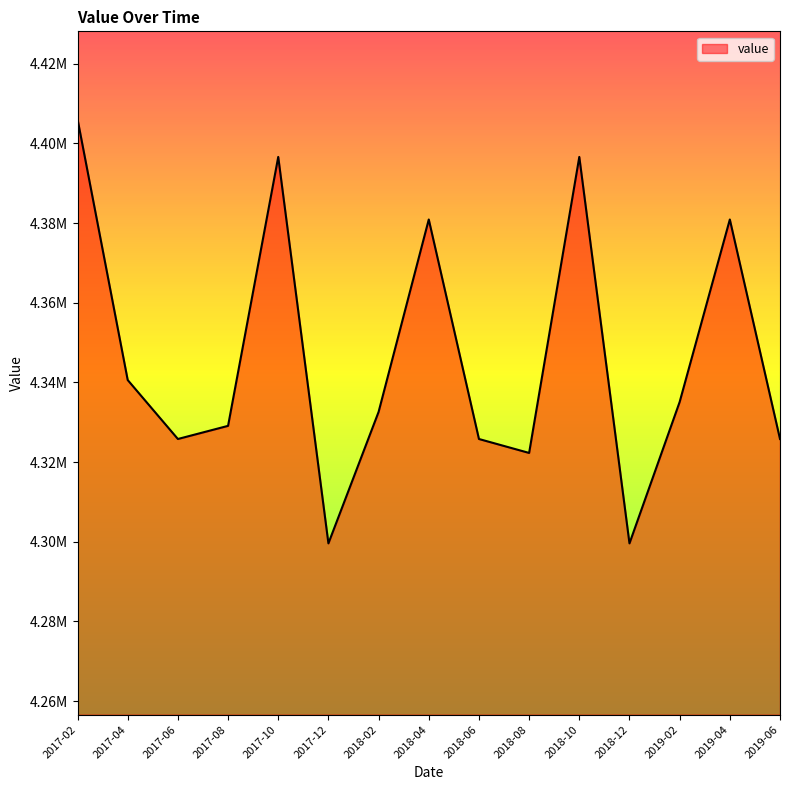

True or false: the data shows 7528268 at 2017-04.

False